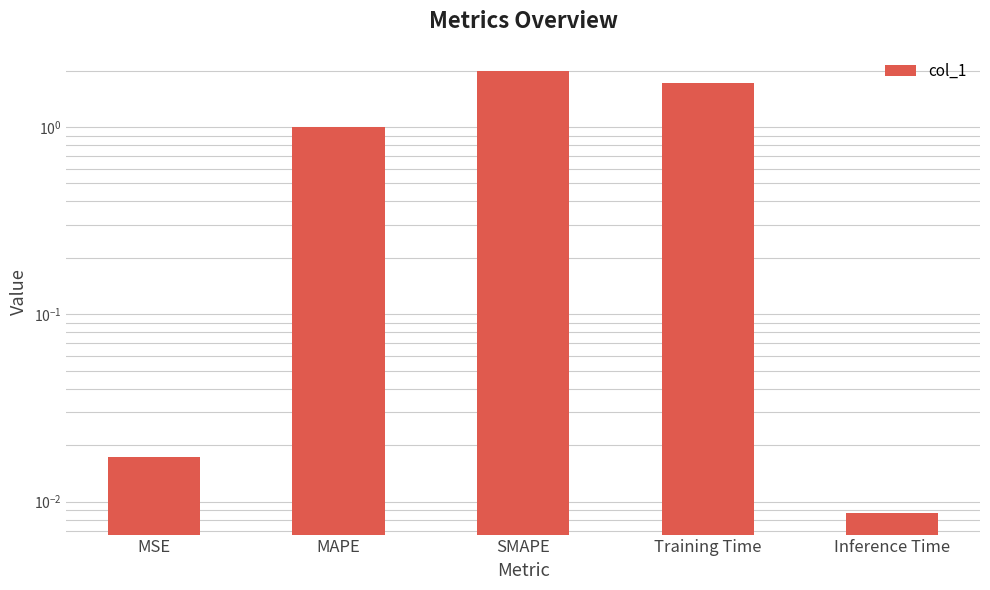

Is it true that the value at Inference Time is 0.0?

True